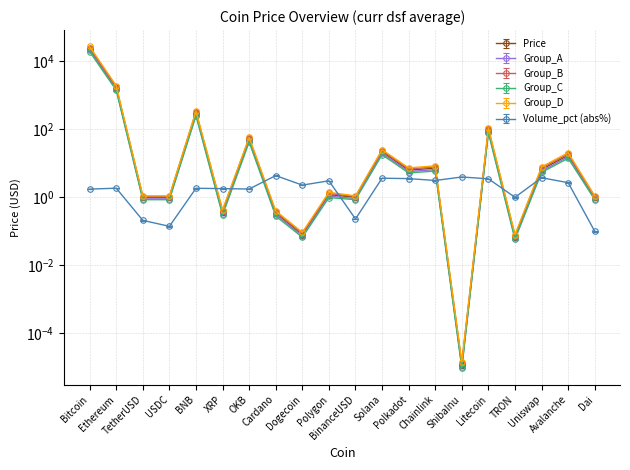

Reading left to right, extract all data points from this chart.

Price: Bitcoin=23316.7	Ethereum=1627.2	TetherUSD=1.0	USDC=1.0	BNB=297.5	XRP=0.4	OKB=50.4	Cardano=0.3	Dogecoin=0.1	Polygon=1.2	BinanceUSD=1.0	Solana=21.8	Polkadot=6.3	Chainlink=7.2	ShibaInu=0.0	Litecoin=94.3	TRON=0.1	Uniswap=6.6	Avalanche=17.2	Dai=1.0
Volume_pct: Bitcoin=1.7	Ethereum=1.8	TetherUSD=0.2	USDC=0.1	BNB=1.8	XRP=1.8	OKB=1.7	Cardano=4.3	Dogecoin=2.2	Polygon=3.0	BinanceUSD=0.2	Solana=3.6	Polkadot=3.5	Chainlink=3.1	ShibaInu=3.9	Litecoin=3.4	TRON=1.0	Uniswap=3.7	Avalanche=2.6	Dai=0.1
Group_A: Bitcoin=21000.0	Ethereum=1500.0	TetherUSD=0.9	USDC=0.9	BNB=270.0	XRP=0.3	OKB=46.0	Cardano=0.3	Dogecoin=0.1	Polygon=1.1	BinanceUSD=0.9	Solana=19.5	Polkadot=5.7	Chainlink=6.5	ShibaInu=0.0	Litecoin=85.0	TRON=0.1	Uniswap=5.9	Avalanche=15.5	Dai=0.9
Group_B: Bitcoin=25000.0	Ethereum=1750.0	TetherUSD=1.1	USDC=1.1	BNB=320.0	XRP=0.4	OKB=54.0	Cardano=0.4	Dogecoin=0.1	Polygon=1.3	BinanceUSD=1.1	Solana=23.5	Polkadot=6.8	Chainlink=7.8	ShibaInu=0.0	Litecoin=102.0	TRON=0.1	Uniswap=7.2	Avalanche=18.9	Dai=1.1
Group_C: Bitcoin=19000.0	Ethereum=1400.0	TetherUSD=0.8	USDC=0.8	BNB=250.0	XRP=0.3	OKB=42.0	Cardano=0.3	Dogecoin=0.1	Polygon=1.0	BinanceUSD=0.8	Solana=17.8	Polkadot=5.2	Chainlink=5.9	ShibaInu=0.0	Litecoin=78.0	TRON=0.1	Uniswap=5.4	Avalanche=14.0	Dai=0.8
Group_D: Bitcoin=27000.0	Ethereum=1900.0	TetherUSD=1.1	USDC=1.1	BNB=340.0	XRP=0.4	OKB=58.0	Cardano=0.4	Dogecoin=0.1	Polygon=1.4	BinanceUSD=1.1	Solana=25.0	Polkadot=7.3	Chainlink=8.4	ShibaInu=0.0	Litecoin=110.0	TRON=0.1	Uniswap=7.8	Avalanche=20.5	Dai=1.1